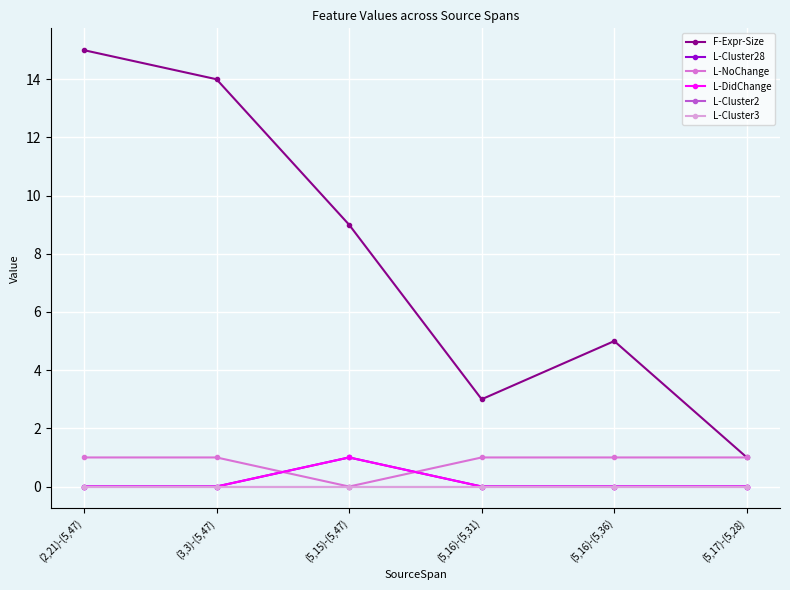

At which category does F-Expr-Size reach its first local valley?

(5,16)-(5,31)